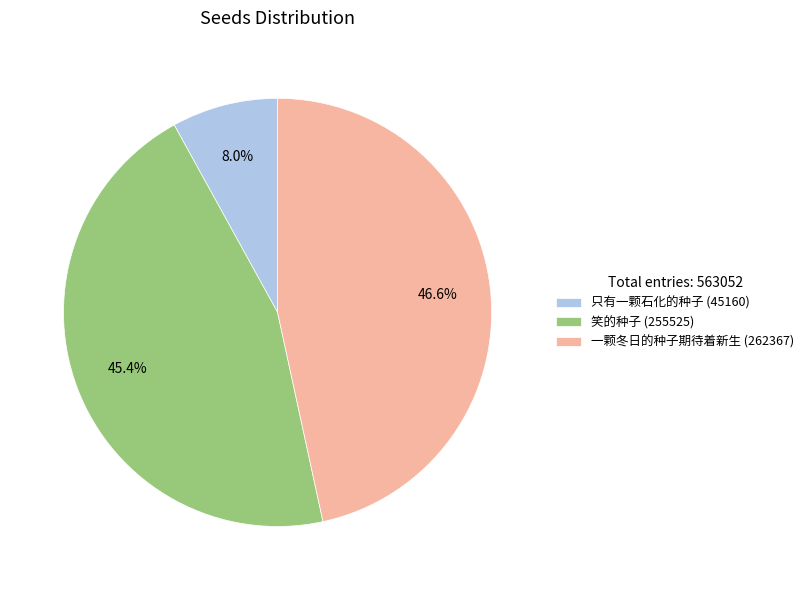

Approximately how many times larger is the value at 一颗冬日的种子期待着新生 compared to 笑的种子?

1.0